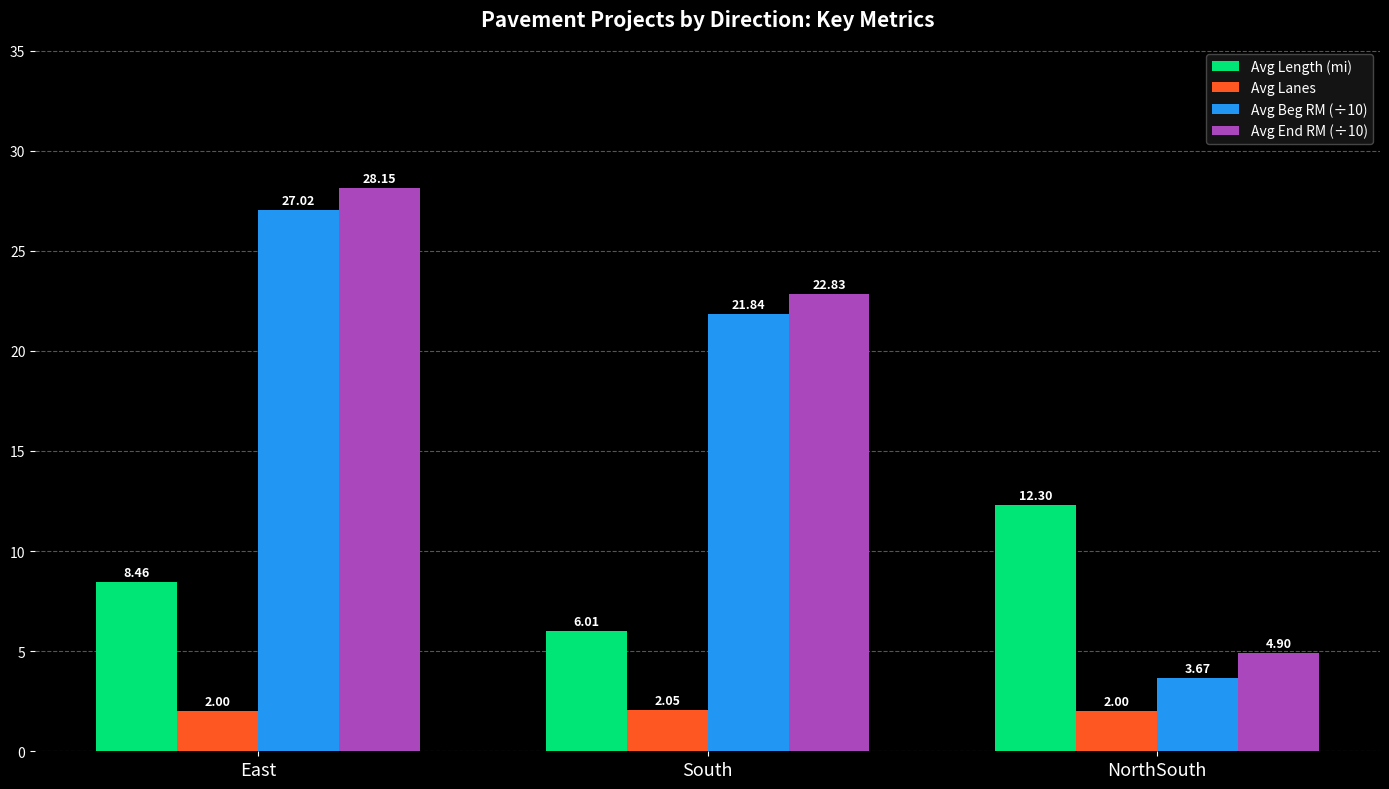

What is the total value across all series at NorthSouth?

22.9